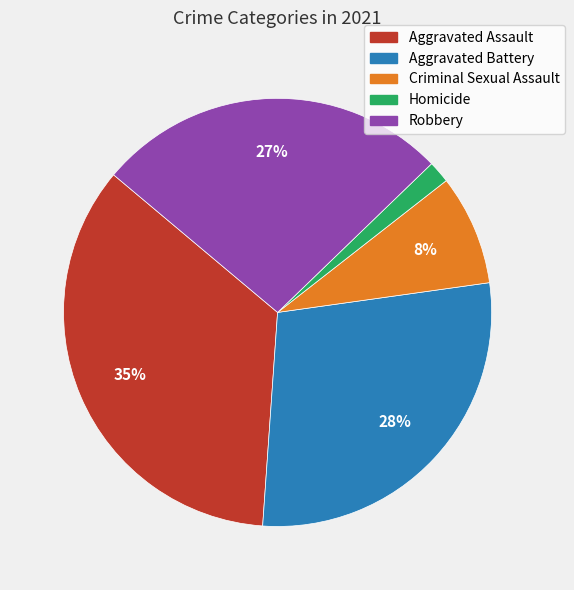

The Aggravated Battery slice represents 37% of the pie. True or false?

False